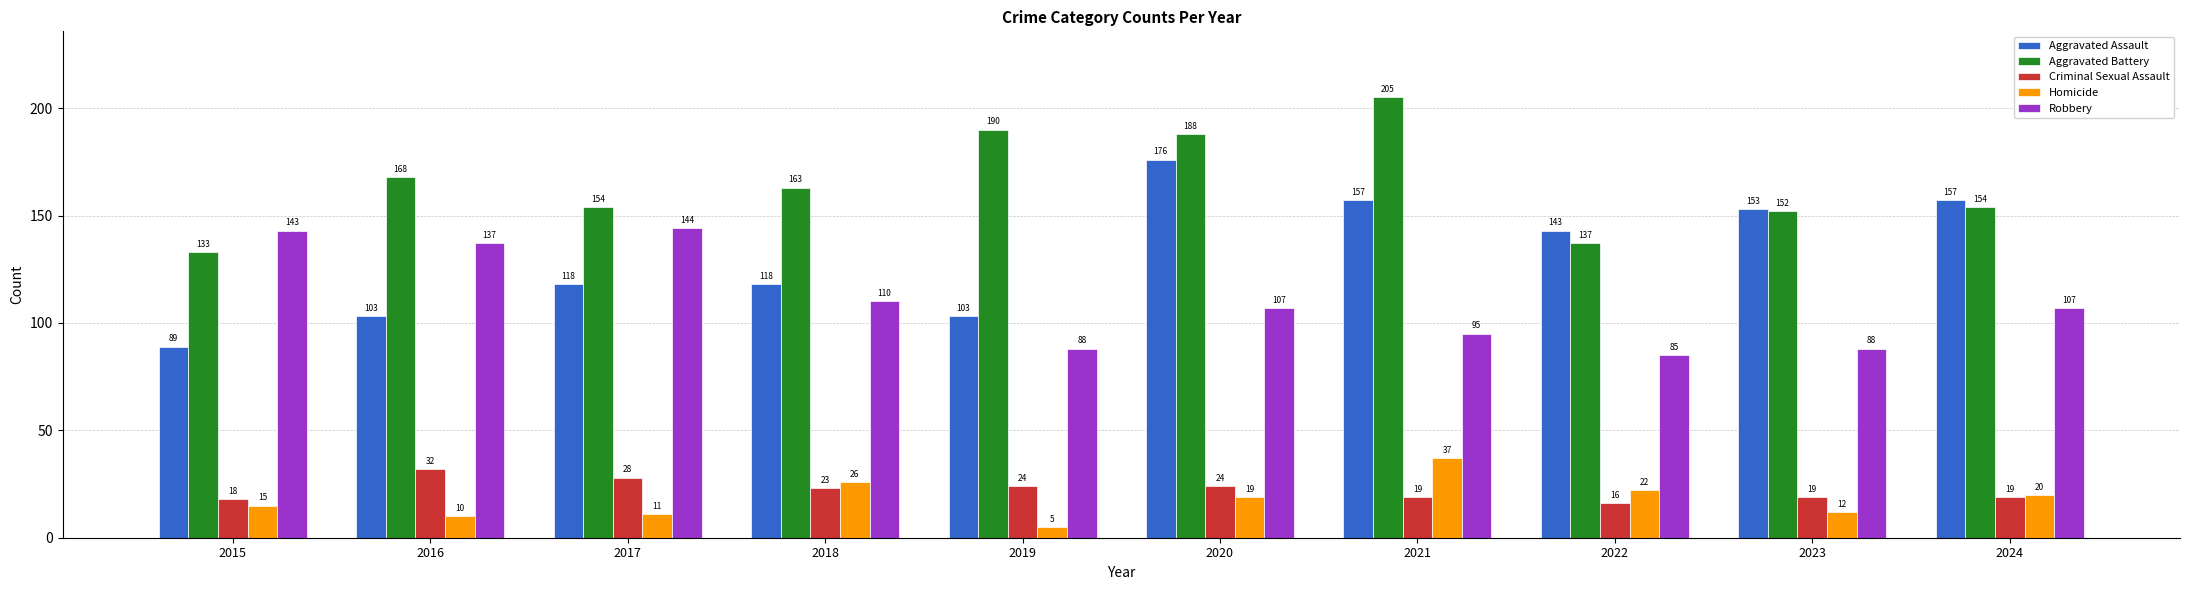

Which series changed the most between 2018 and 2021?

Aggravated Battery